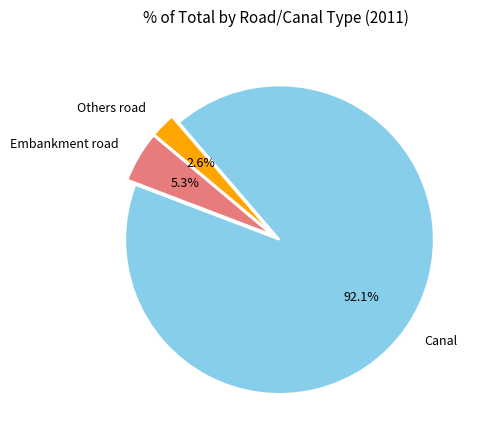

Count the number of slices in the pie.

3